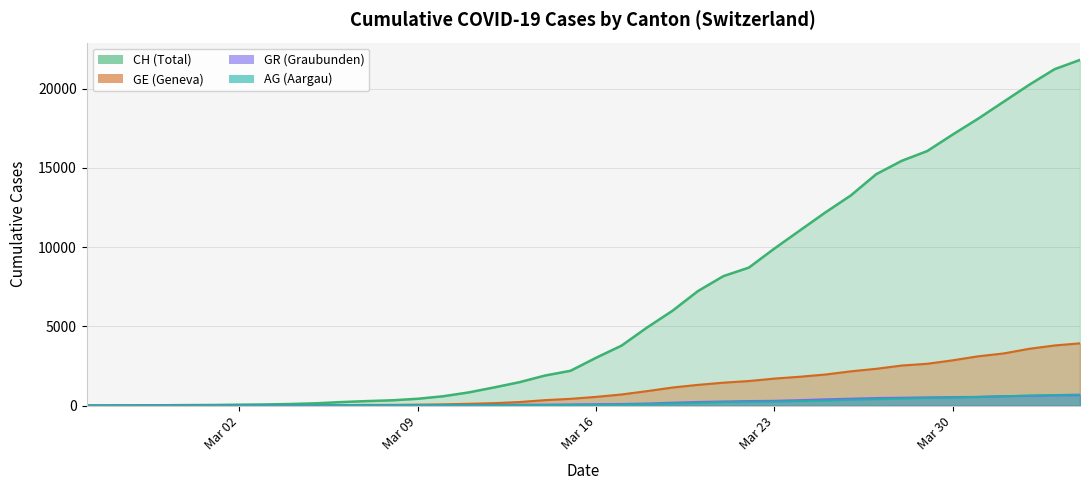

What is the maximum value shown in the chart?

21813